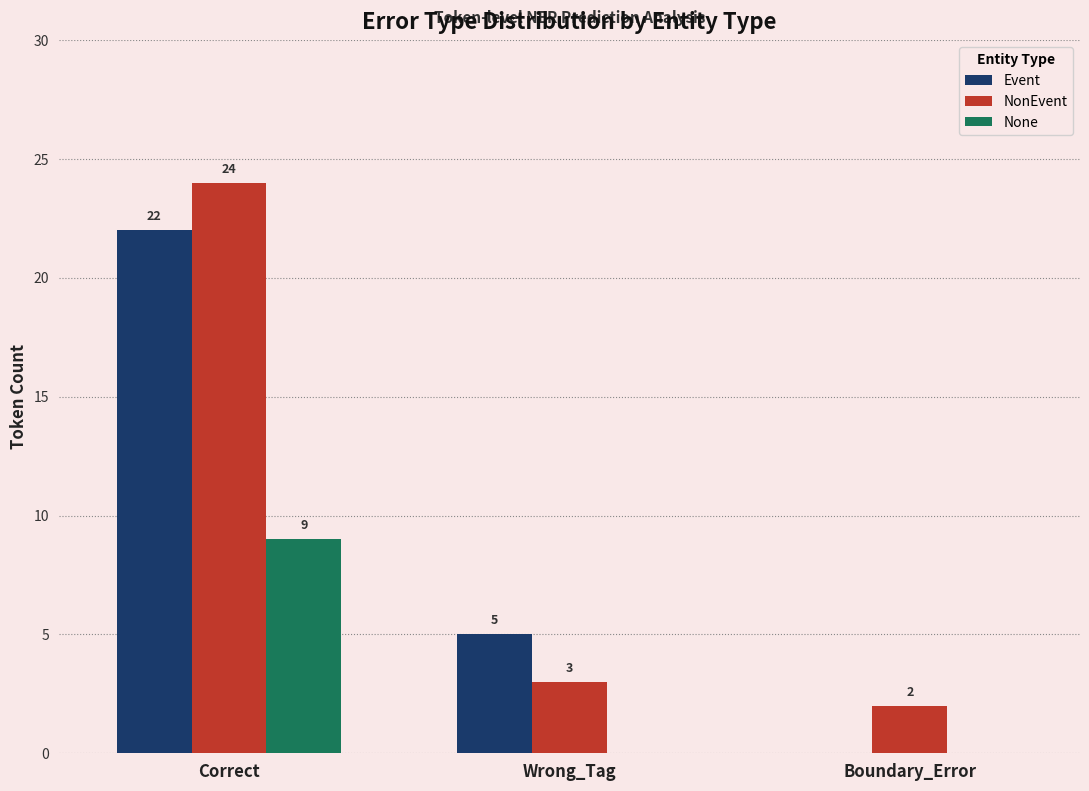

Reading left to right, what are all the values shown in this chart?

Event: 22	5	0
NonEvent: 24	3	2
None: 9	0	0